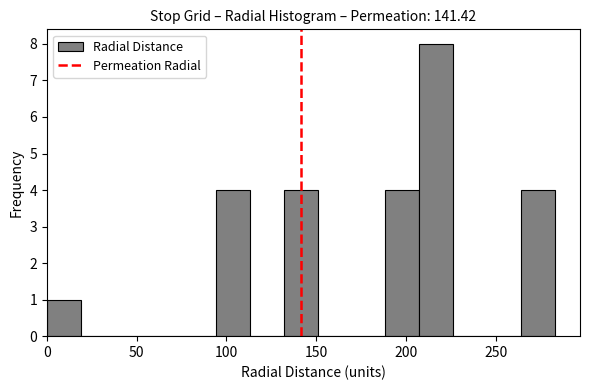

Read against the x-axis, roughly where is the centre of the tallest bar?

215